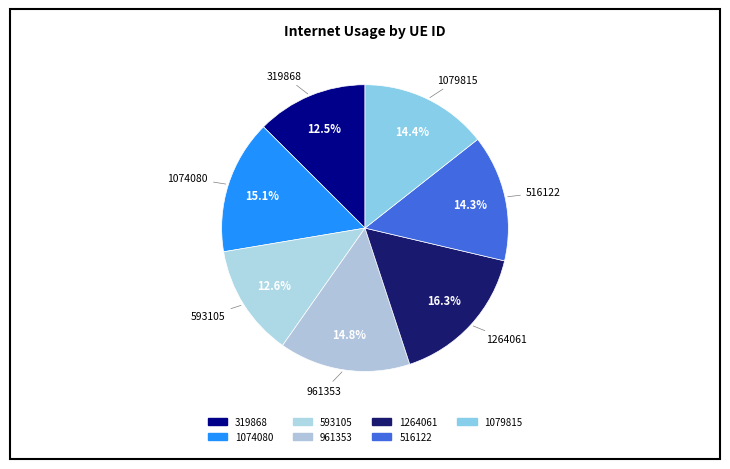

Which slice is the largest?

1264061